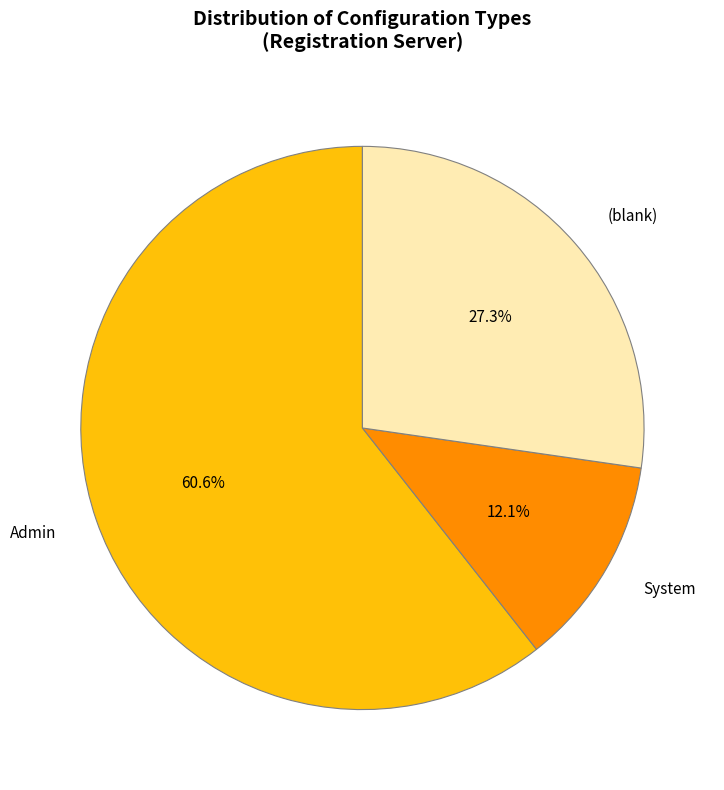

To the nearest percent, what is the difference between the largest and smallest slice percentages?

48%